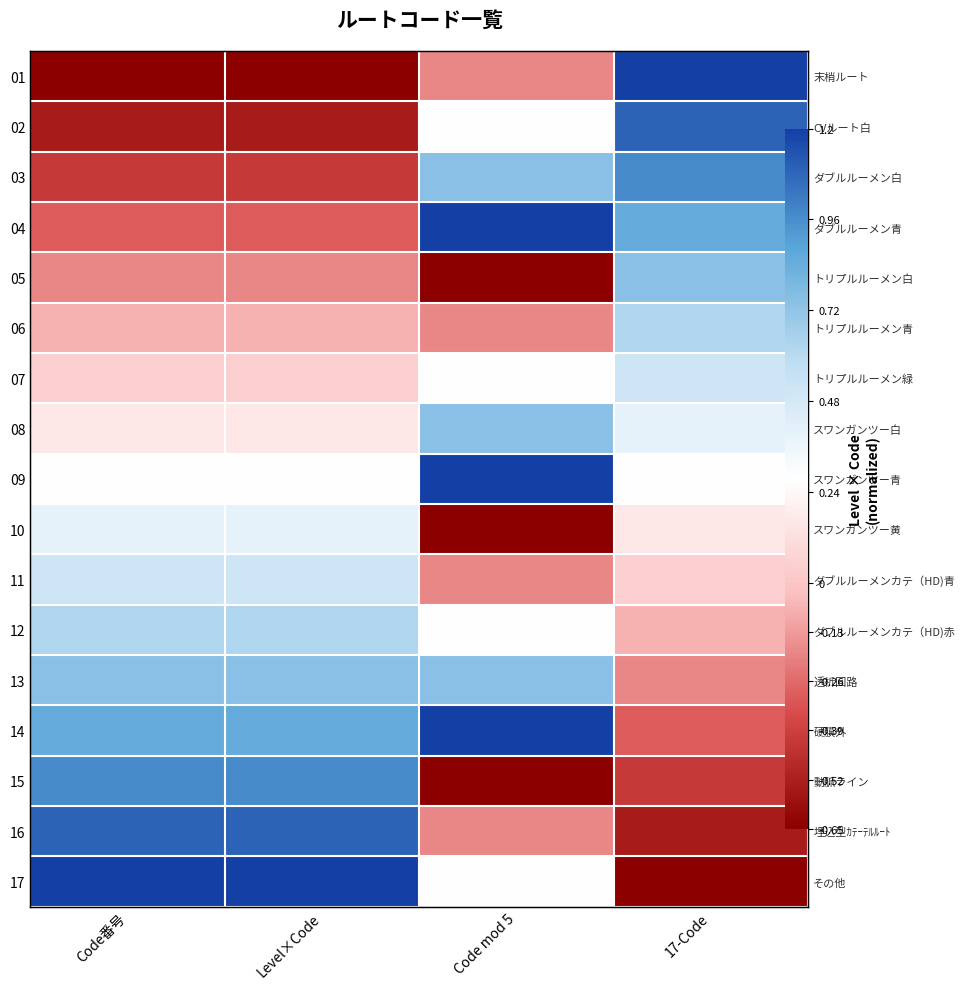

The 12 series shows 0.8 at Level×Code. True or false?

False